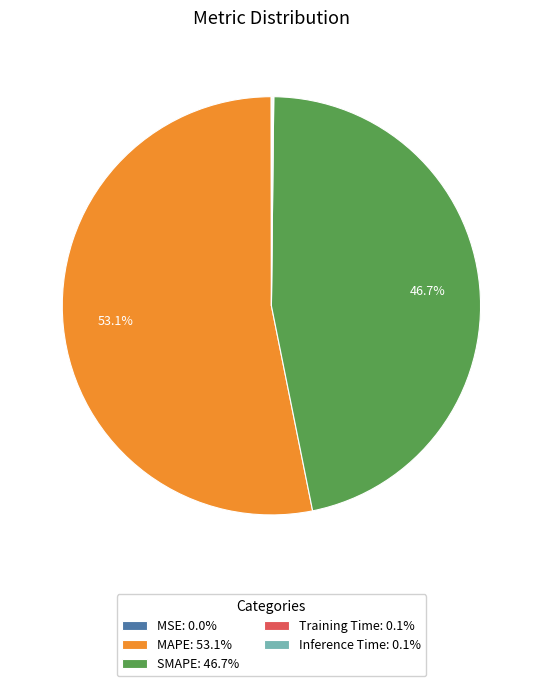

What portion of the pie excludes MAPE: 53.1%?

46.9%